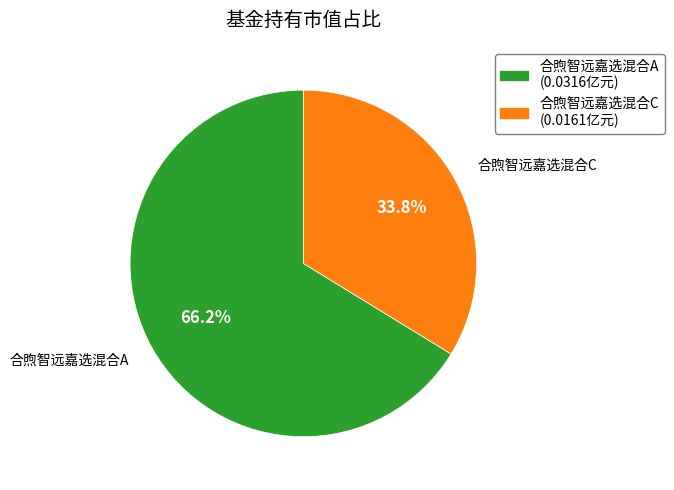

To the nearest percent, what is the average slice percentage?

50%